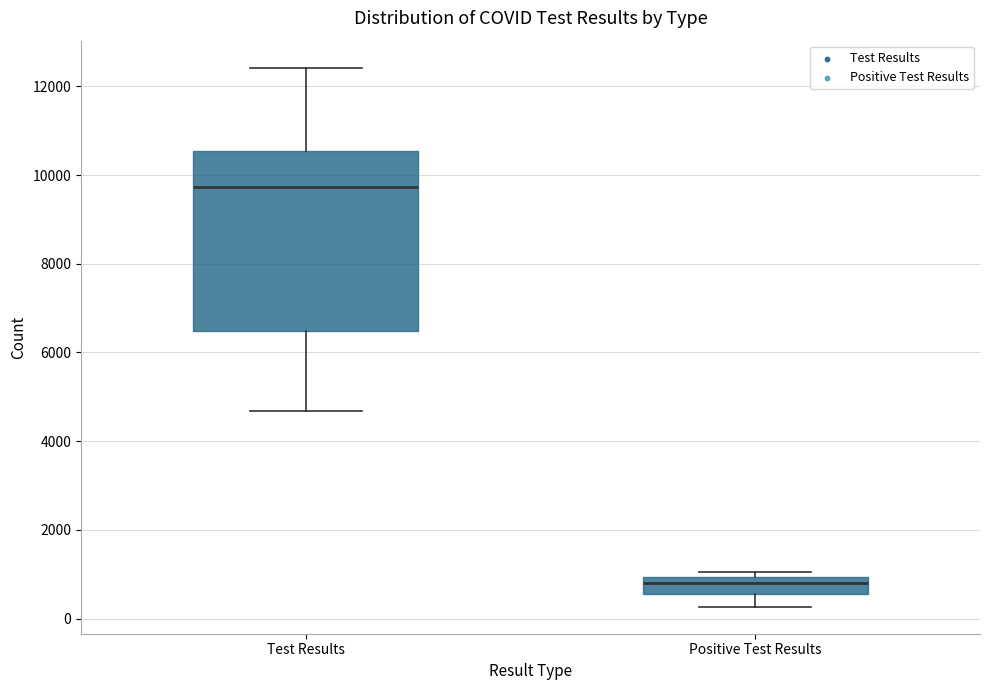

Reading left to right, read every box against the y-axis: the position of its median line, the range the box covers, and the ends of its whiskers. The values are not printed on the chart, so give them approximately, as read against the axis.

Test Results: median 9800, box 6400 to 10600, whiskers 4600 to 12400
Positive Test Results: median 800, box 600 to 1000, whiskers 200 to 1000 (just above the box's upper edge)